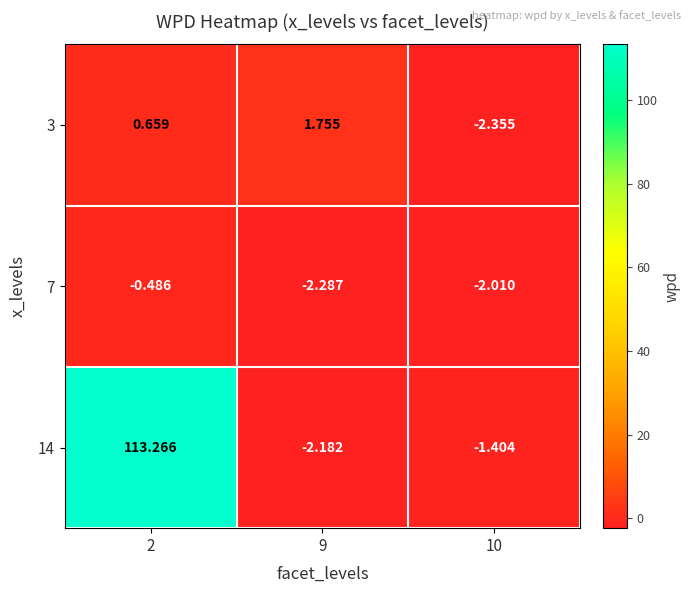

Is the value of 14 at 10 greater than the value of 3 at 2?

No